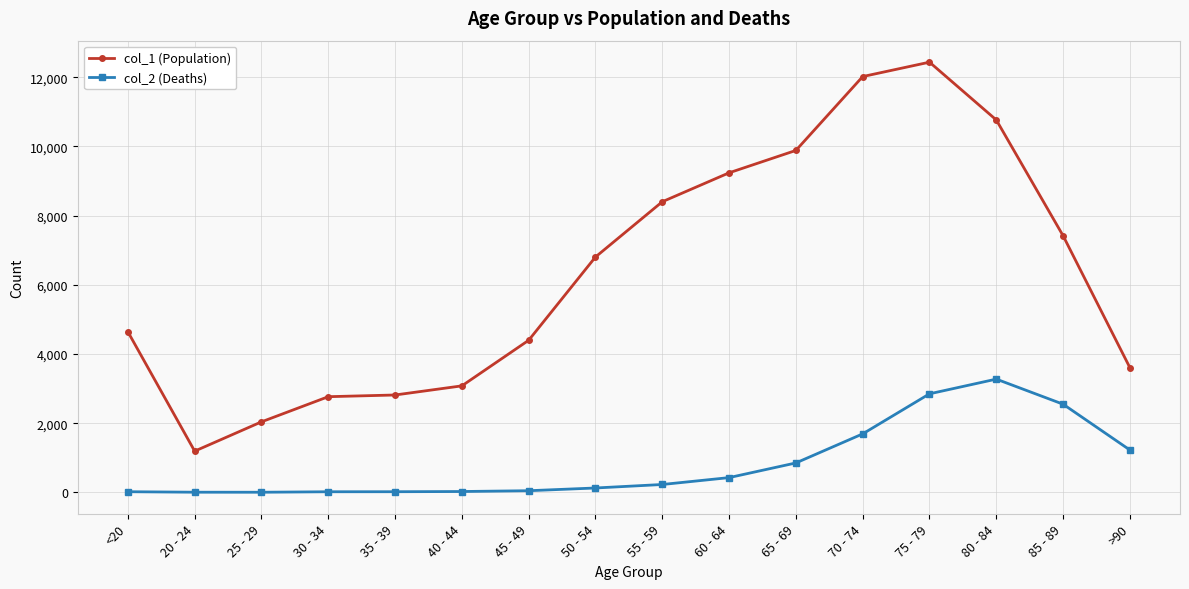

At which label does col_2 (Deaths) reach its peak?

80 - 84